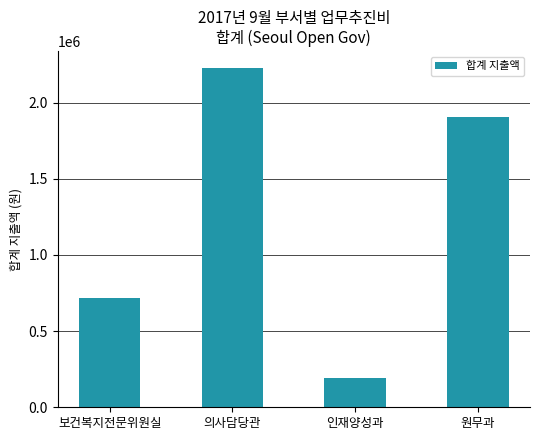

What is the label of the 4th bar from the left?

원무과